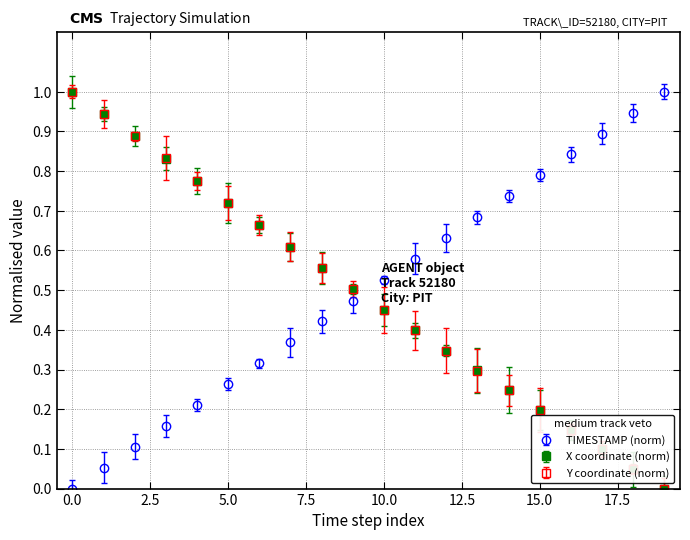

True or false: TIMESTAMP (norm) has more than 0 points higher than both neighbors.

False